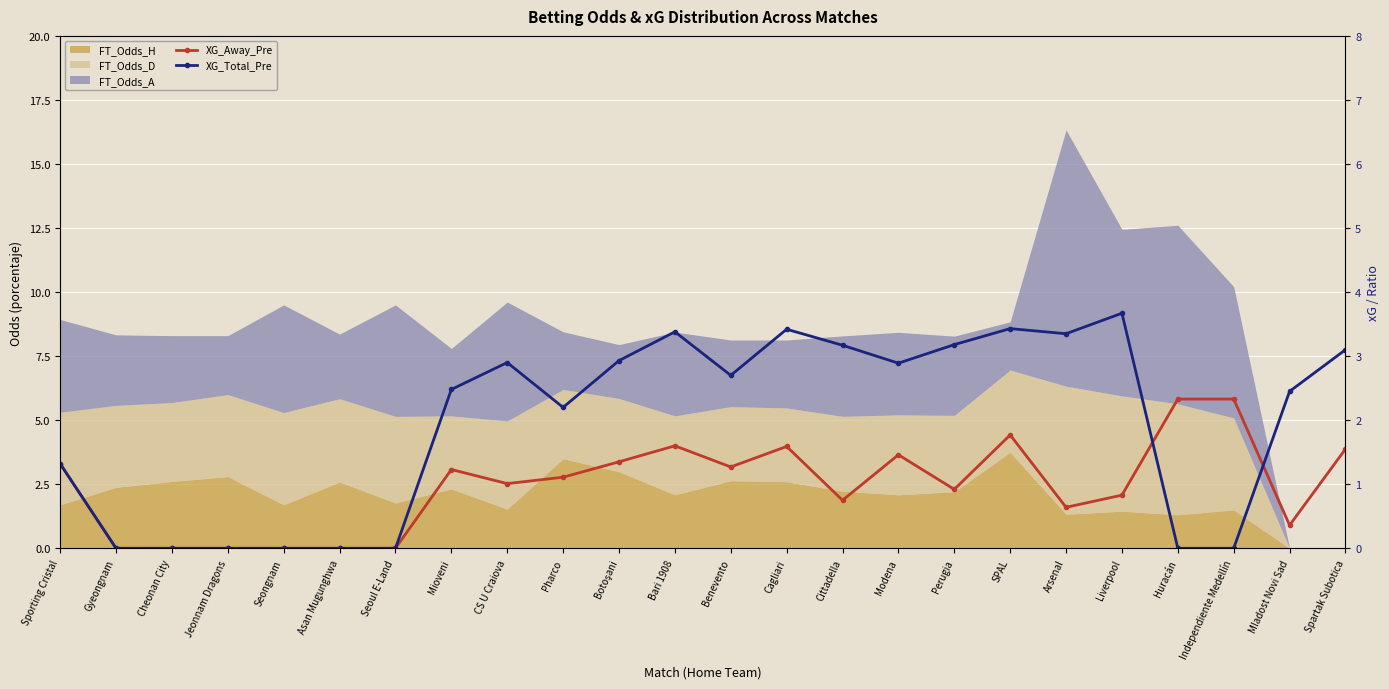

At which label does XG_Away_Pre reach its minimum?

Gyeongnam